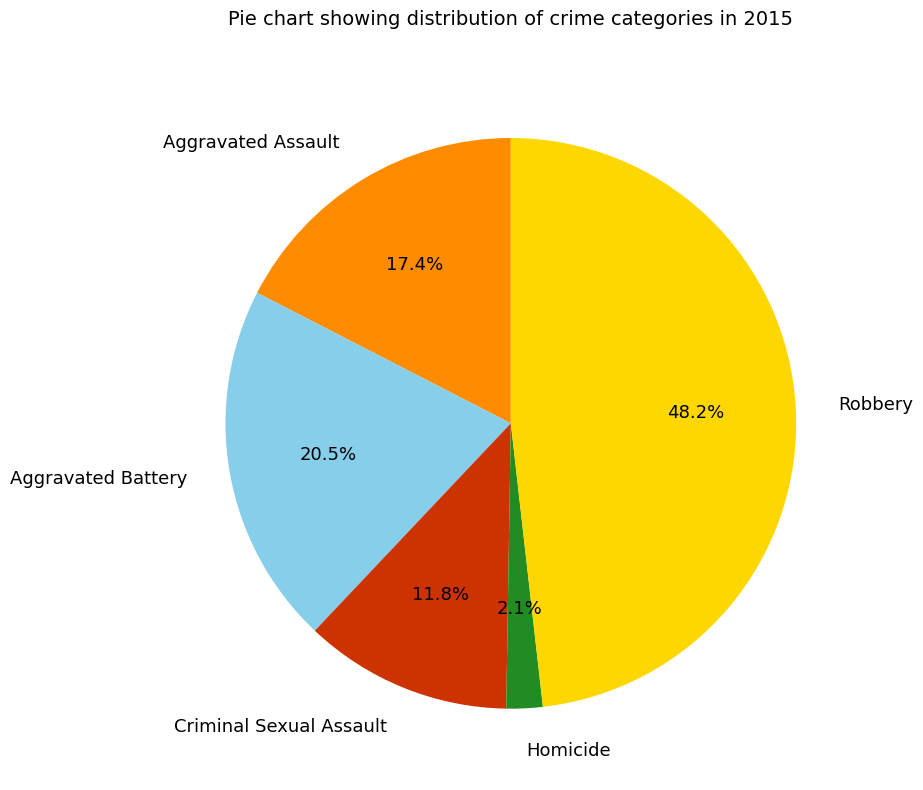

Which category has the biggest portion of the pie?

Robbery